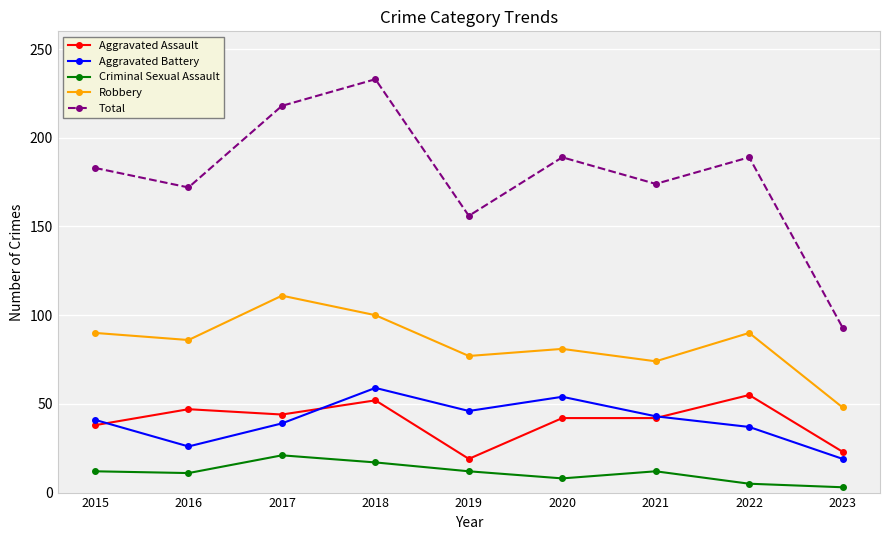

Does the chart have visible grid lines?

Yes